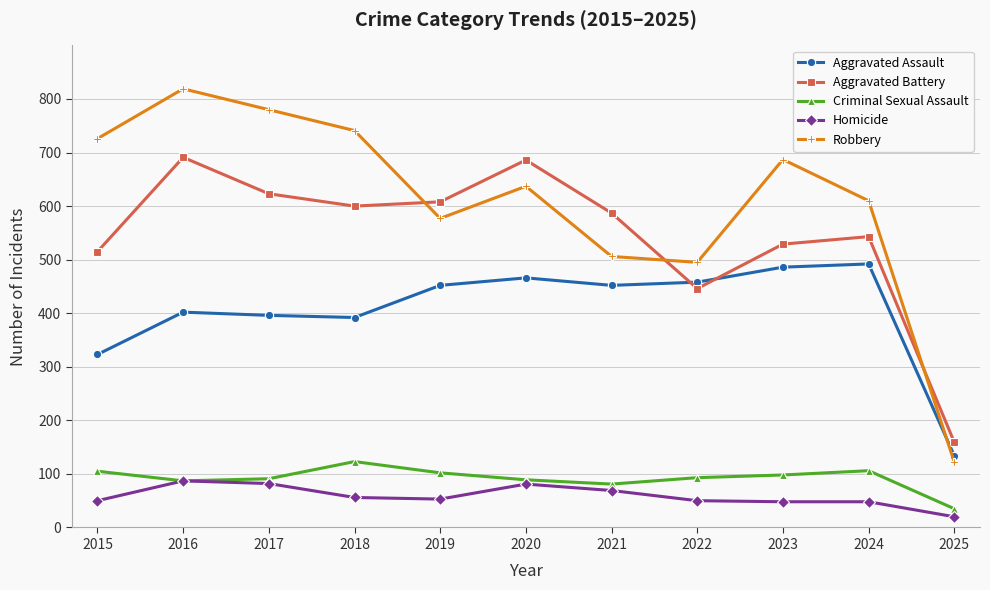

Which series has the largest total across all categories?

Robbery